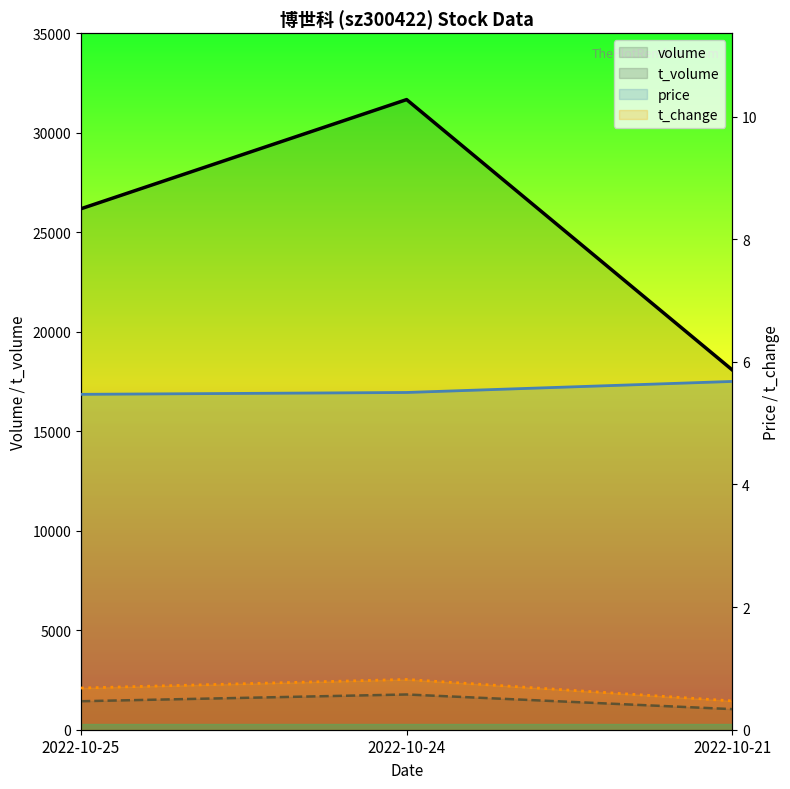

Which series has the largest total across all categories?

volume